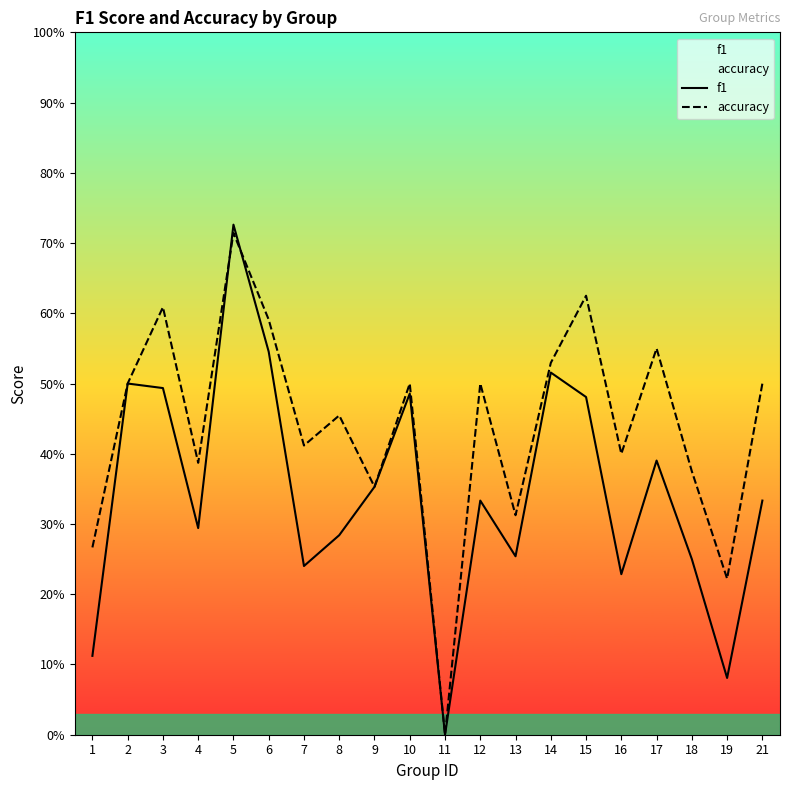

Reading left to right, extract all data points from this chart.

f1: 0.1	0.5	0.5	0.3	0.7	0.5	0.2	0.3	0.4	0.5	0.0	0.3	0.3	0.5	0.5	0.2	0.4	0.2	0.1	0.3
accuracy: 0.3	0.5	0.6	0.4	0.7	0.6	0.4	0.5	0.4	0.5	0.0	0.5	0.3	0.5	0.6	0.4	0.6	0.4	0.2	0.5